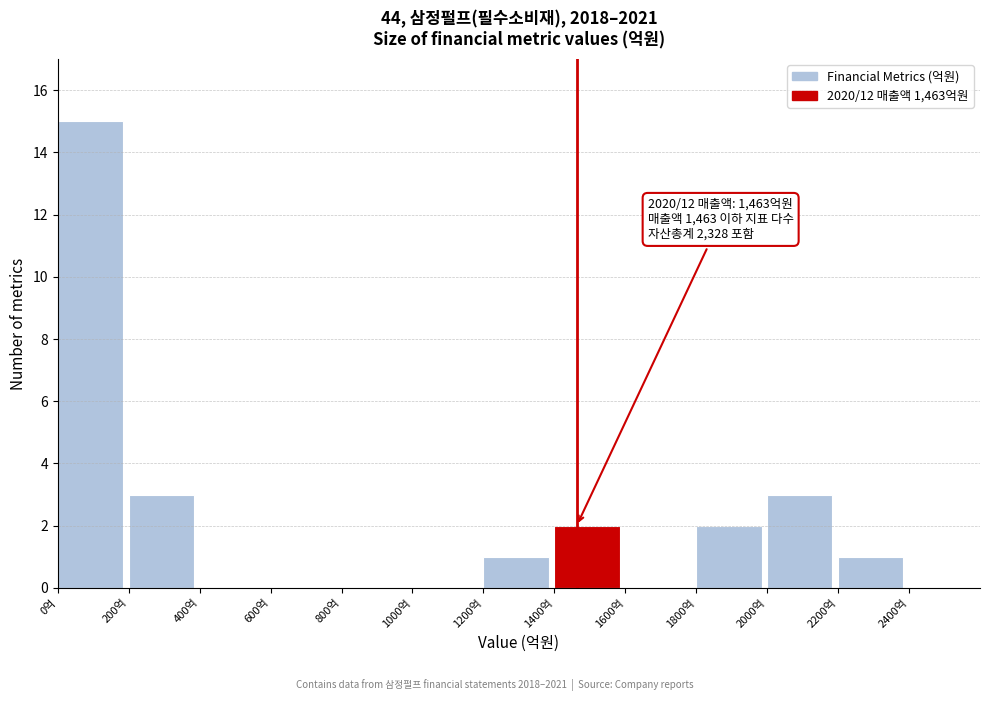

Which range on the x-axis has the tallest bar?

0 to 200